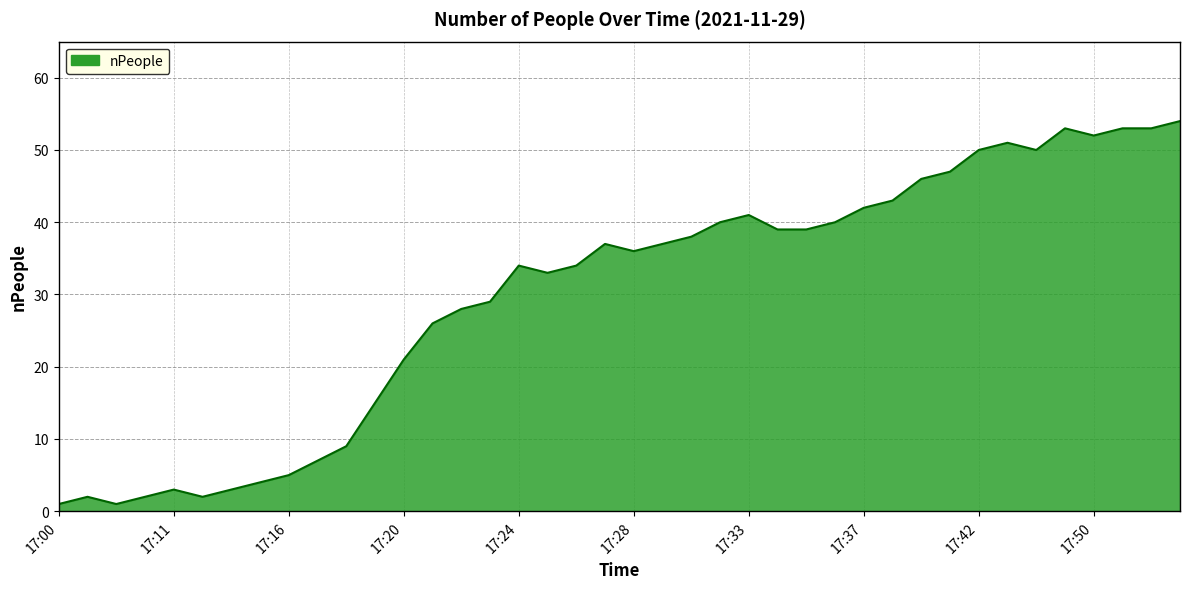

Count the number of data series in this chart.

1